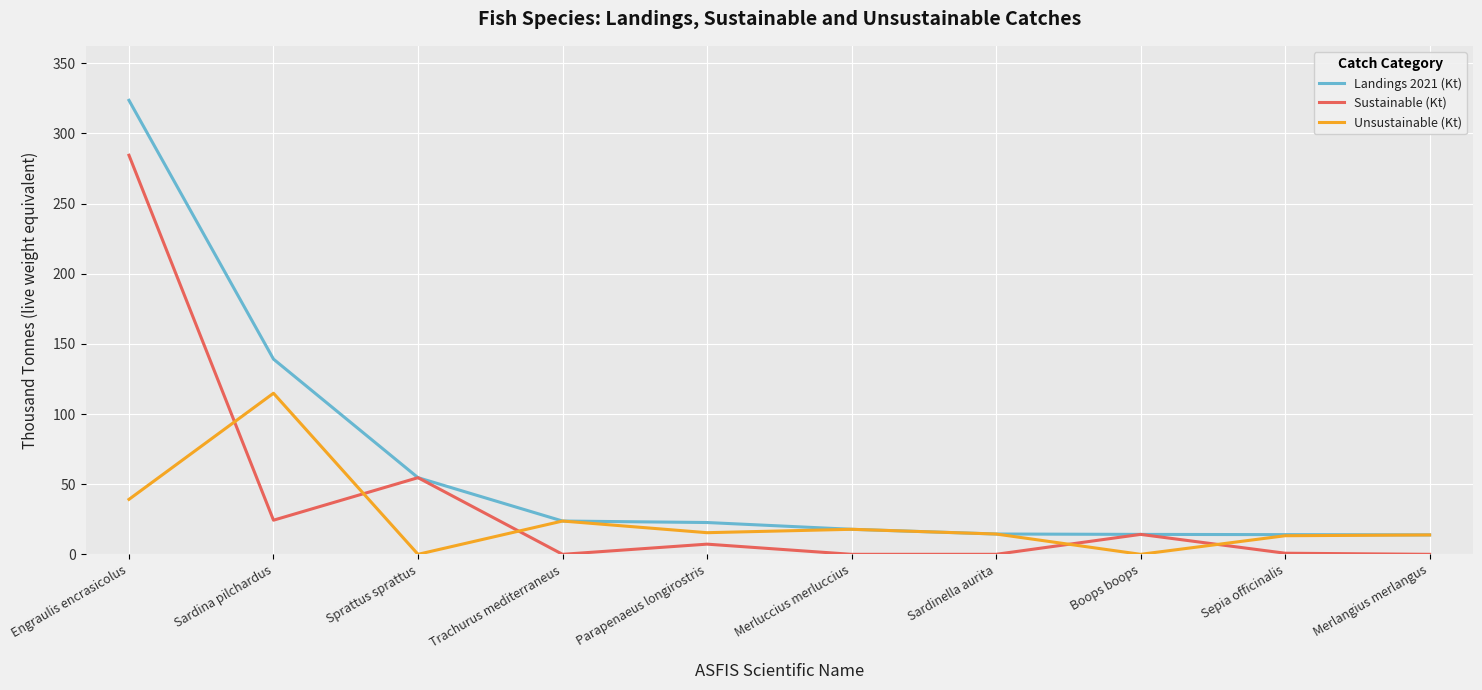

Is it true that Landings 2021 (Kt) equals 14.5 at Sardinella aurita?

True